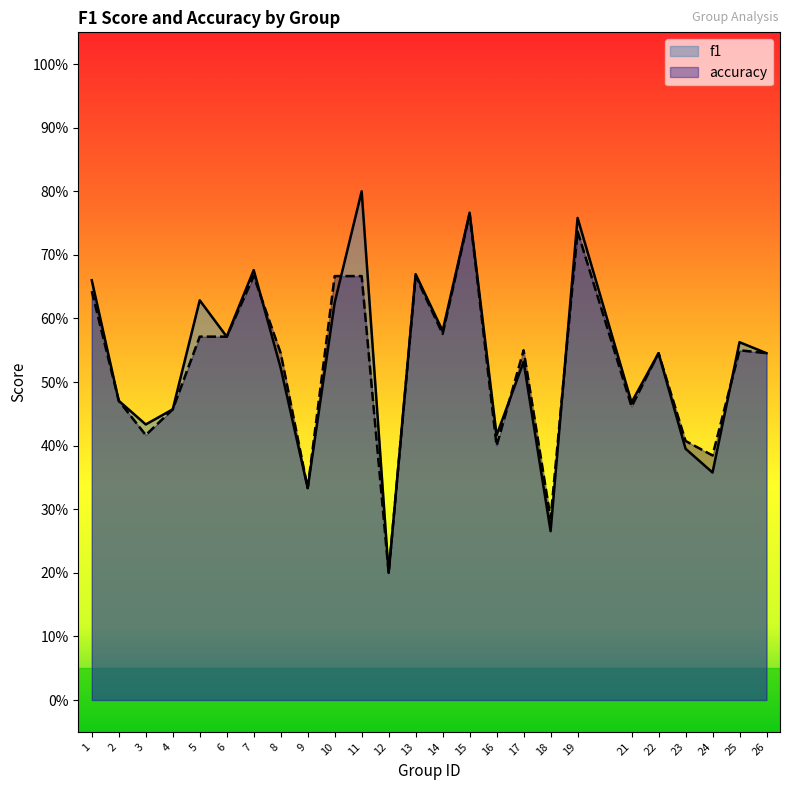

How many interior local valleys does the accuracy series have?

8